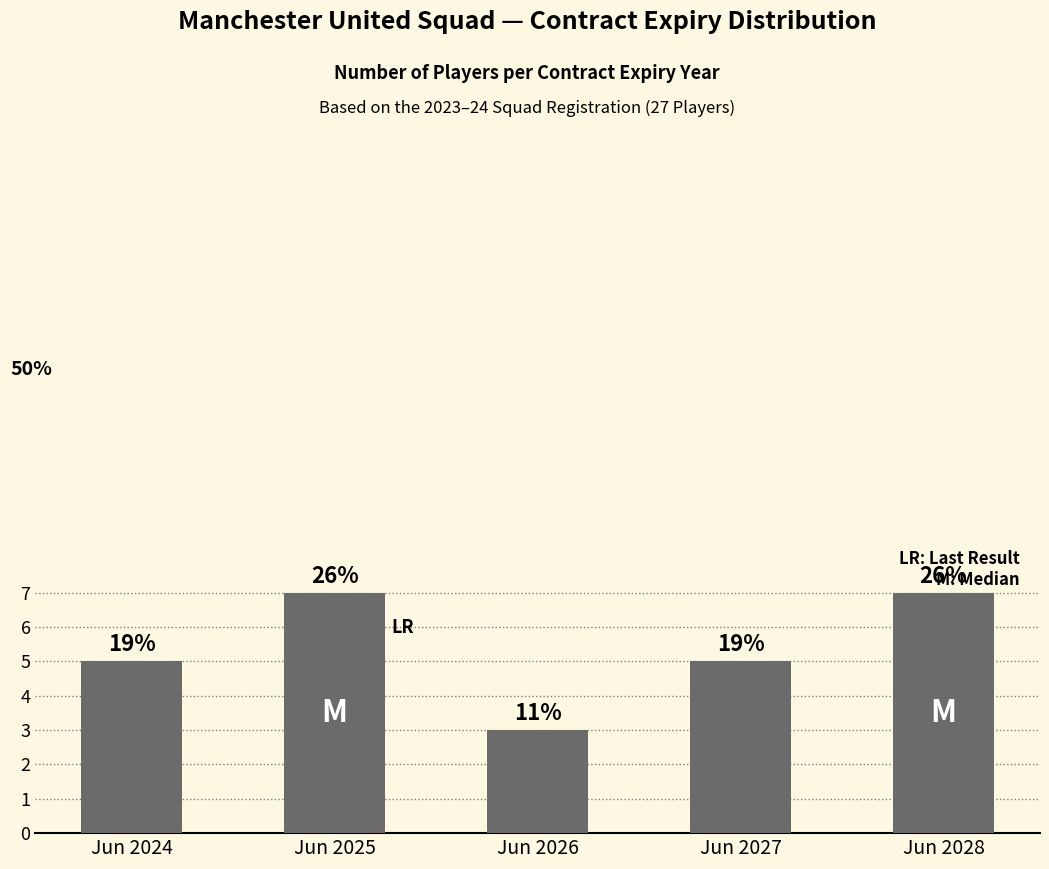

How many bars are there in total?

5